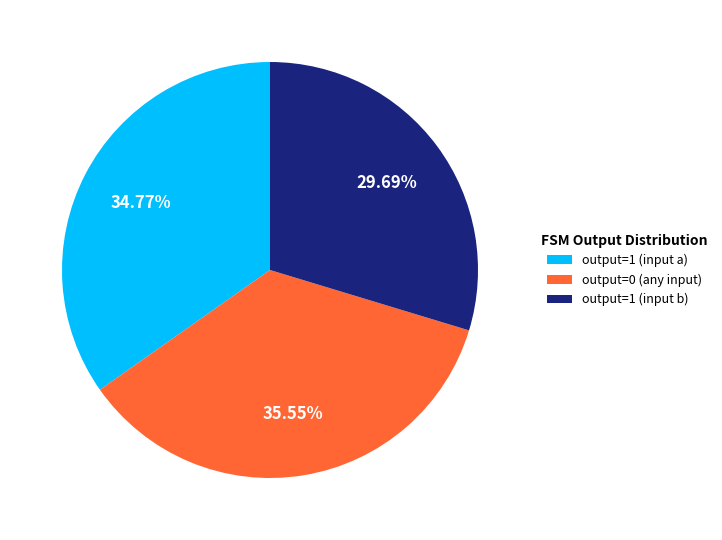

Do output=1 (input b) and output=0 (any input) together represent more than half of the pie?

Yes